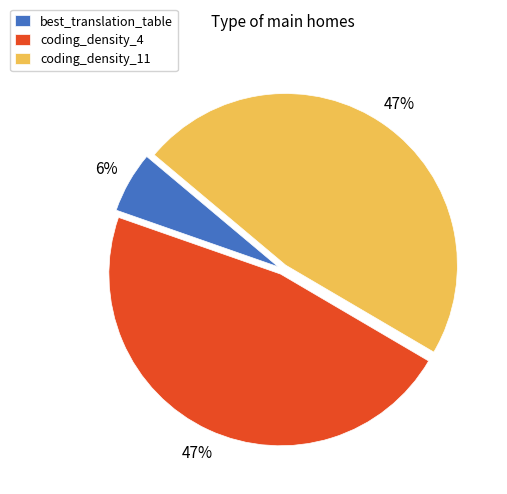

Which slice is the smallest?

best_translation_table